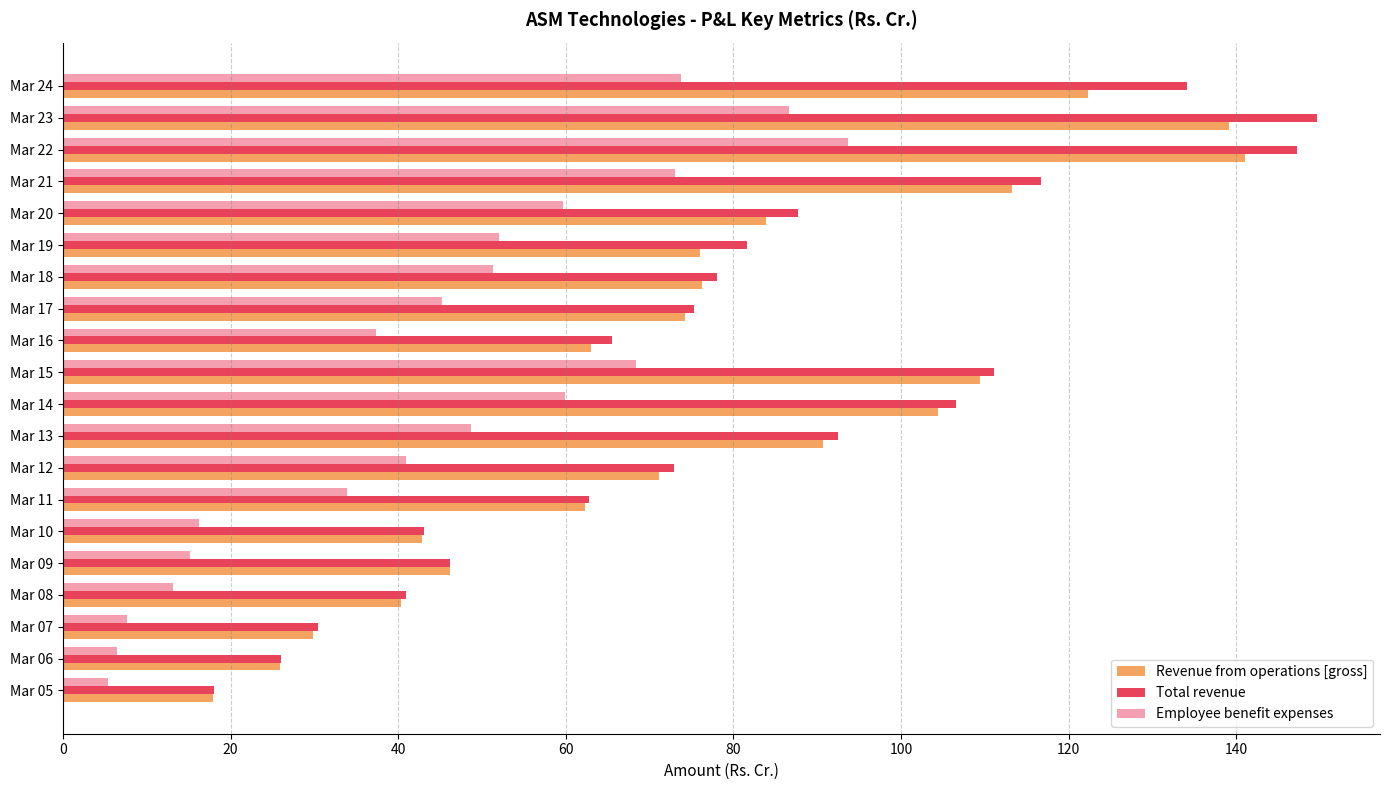

Which series has the largest total across all categories?

Total revenue